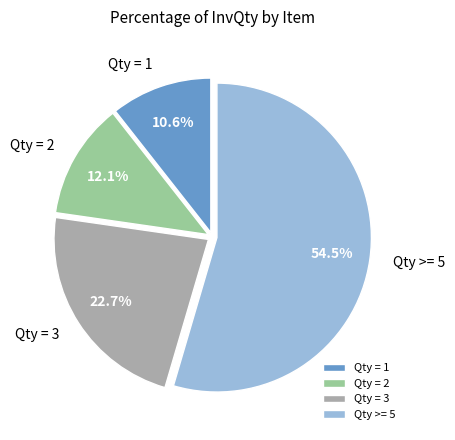

Between Qty = 1 and Qty >= 5, which is larger?

Qty >= 5